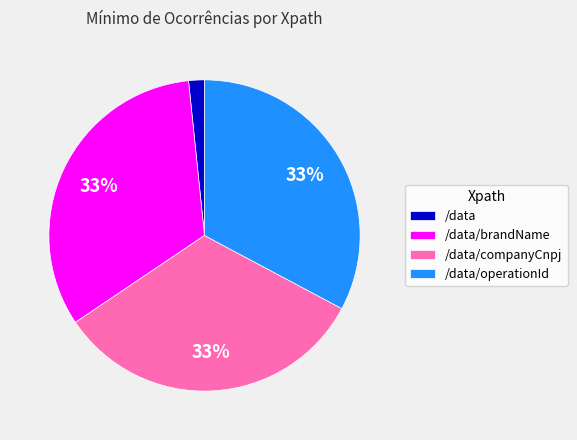

Is the sum of /data/brandName and /data/companyCnpj greater than half?

Yes